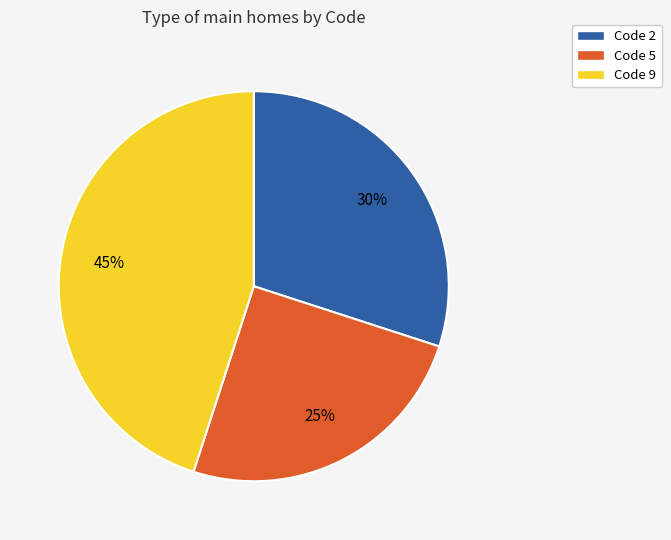

Count the number of slices in the pie.

3